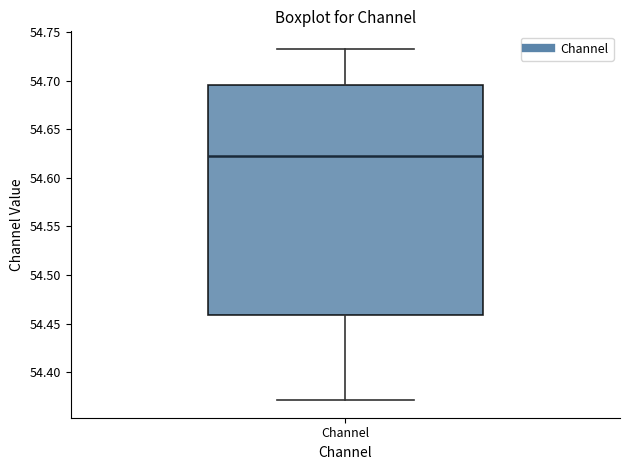

Transcribe this box plot: give where the median line is, the range the box spans, and where the two whiskers end, as read against the y-axis. The values are not printed on the chart, so give them approximately, as read against the axis.

median 54.625, box 54.460 to 54.695, whiskers 54.370 to 54.735